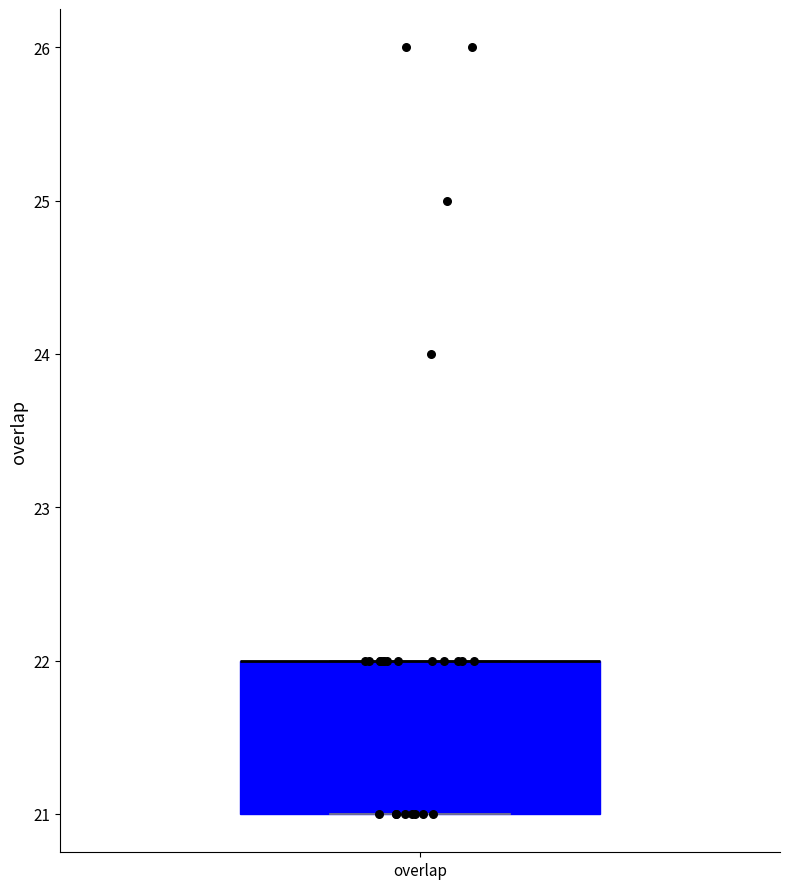

Read this box plot against the y-axis: the position of the median line, the range covered by the box, and the ends of both whiskers. The values are not printed on the chart, so give them approximately, as read against the axis.

median 22 (drawn on the box's upper edge), box 21 to 22, whiskers 21 to 22